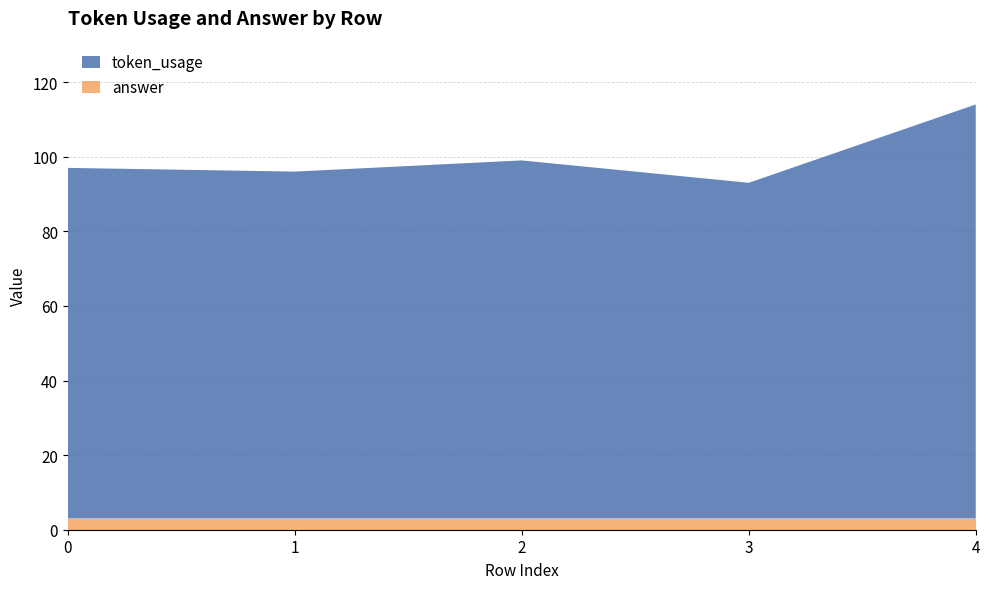

Reading right to left, list all the values displayed in this chart.

token_usage: 4=111	3=90	2=96	1=93	0=94
answer: 4=3	3=3	2=3	1=3	0=3